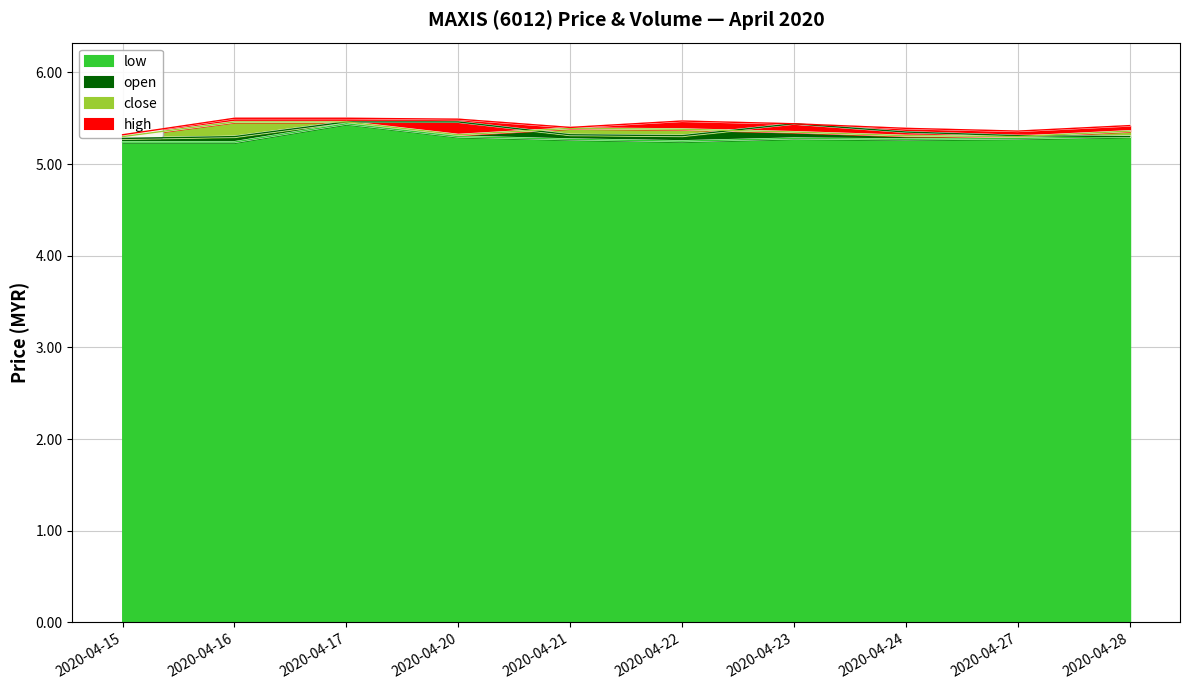

The low series shows 1.9 at 2020-04-27. True or false?

False